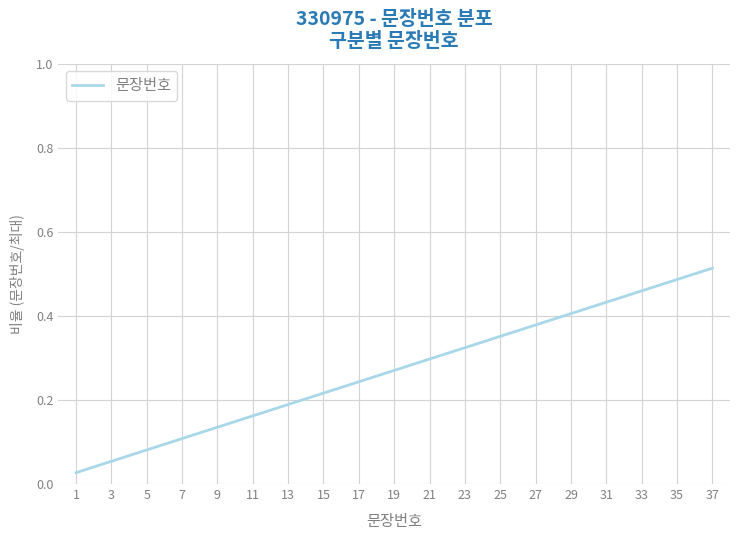

Is this an area chart (filled region under the line)?

No